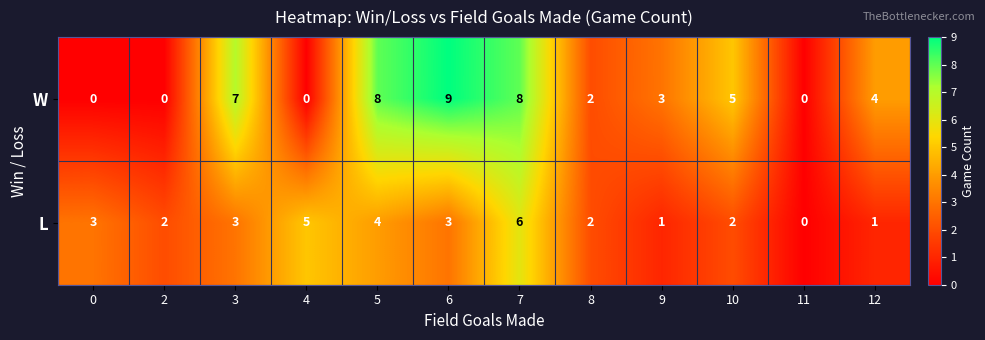

Where is W nearest to the value 4?

12